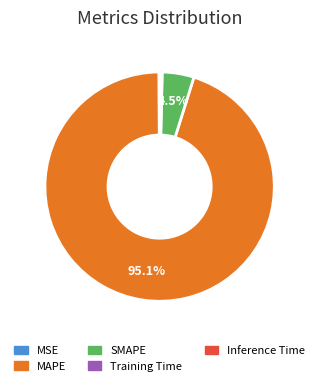

Which slice is the largest?

MAPE